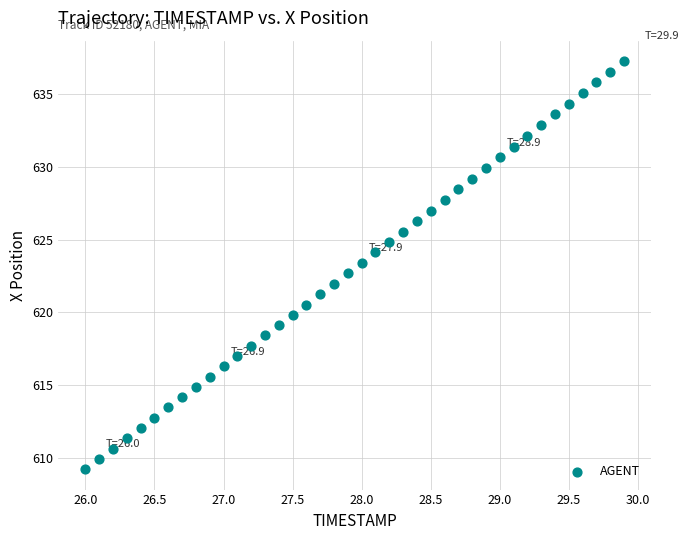

What is the range of X values (max minus min)?

3.9